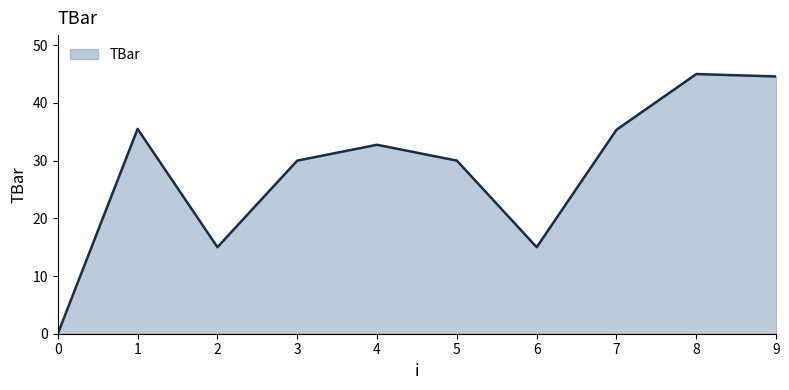

What is the maximum value shown in the chart?

45.0